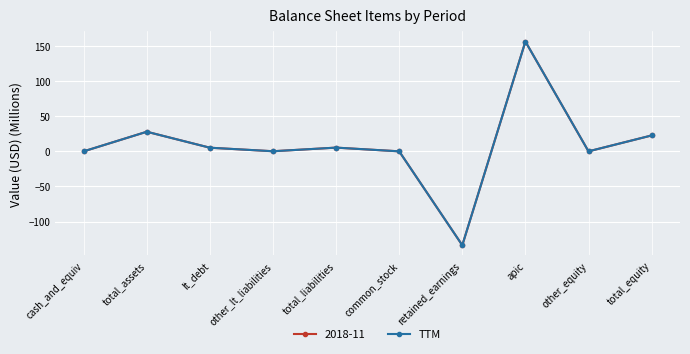

Does the chart have visible grid lines?

Yes